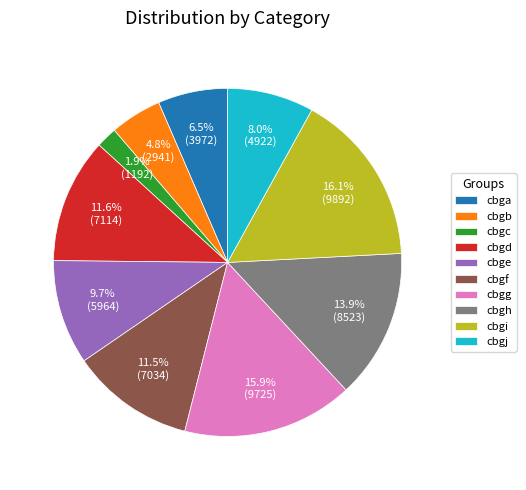

True or false: cbgh accounts for 14% of the total.

True